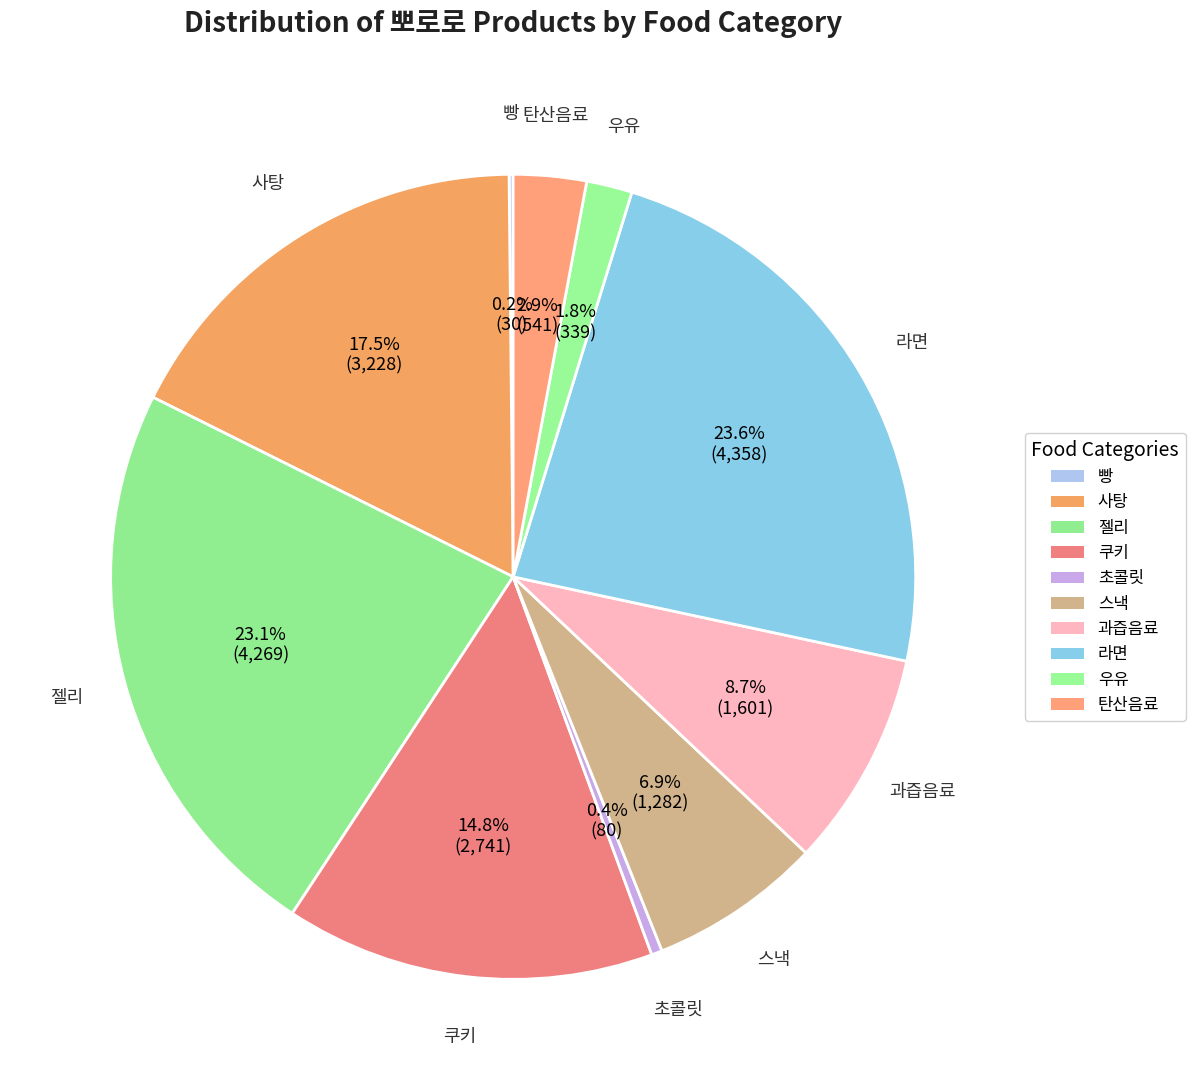

To the nearest percent, what is the difference between the largest and smallest slice percentages?

23%